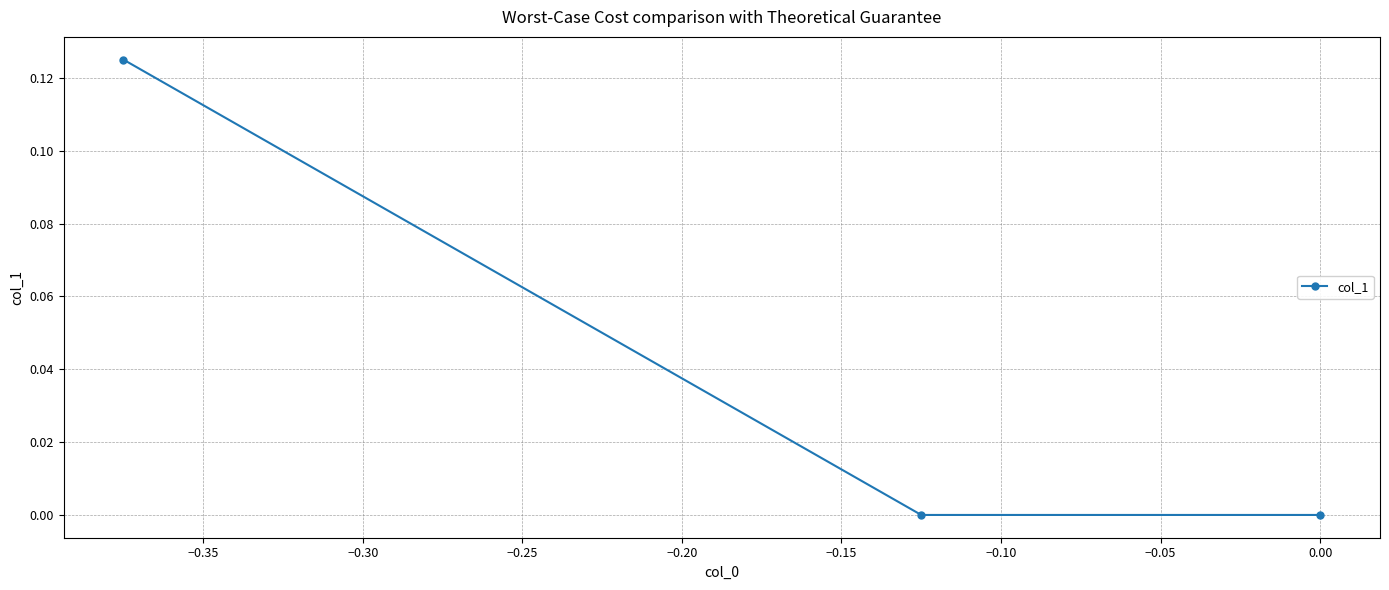

Count the number of categories in the chart.

3